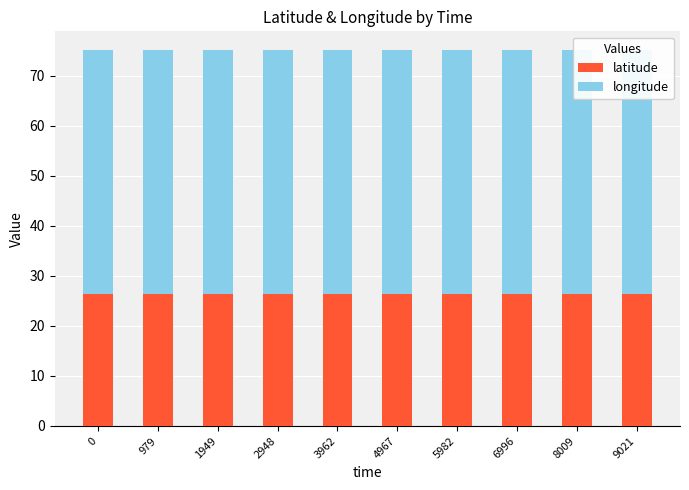

List the series in order of their overall mean, lowest first.

latitude, longitude